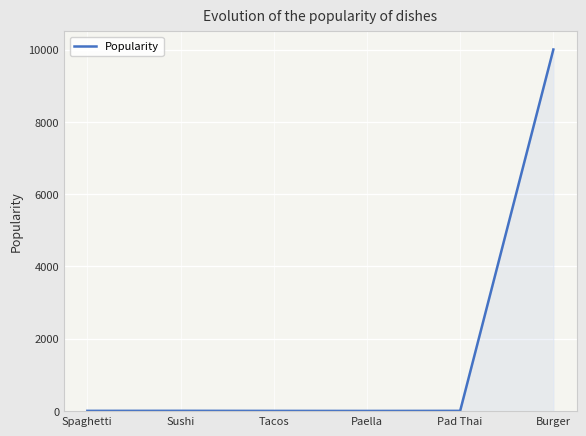

What is the difference between the maximum and minimum values?

9995